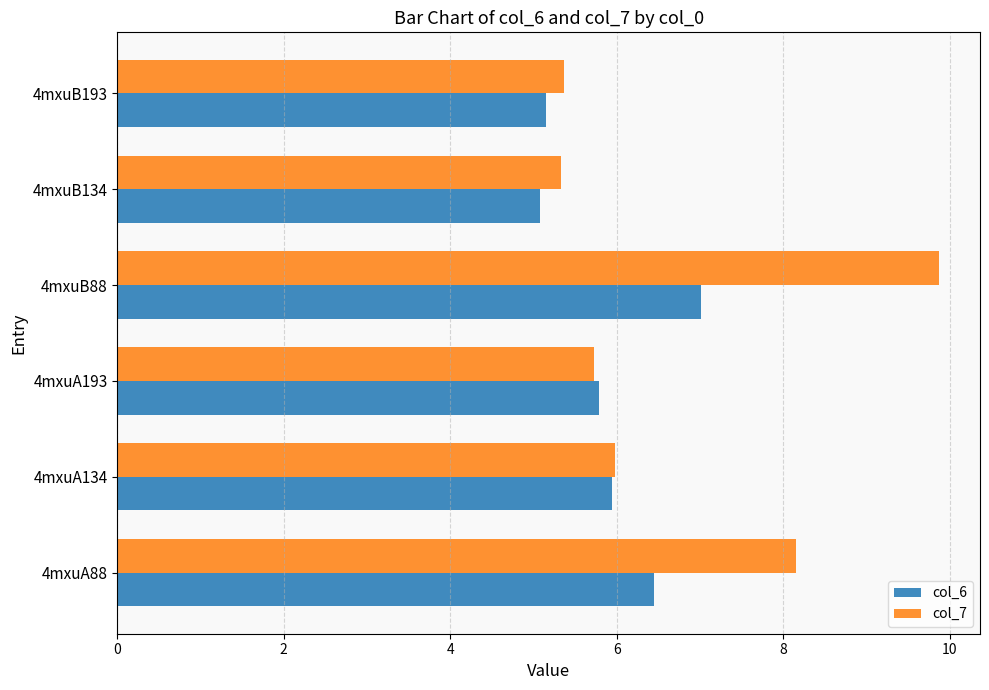

List the series in order of their peak value, lowest first.

col_6, col_7